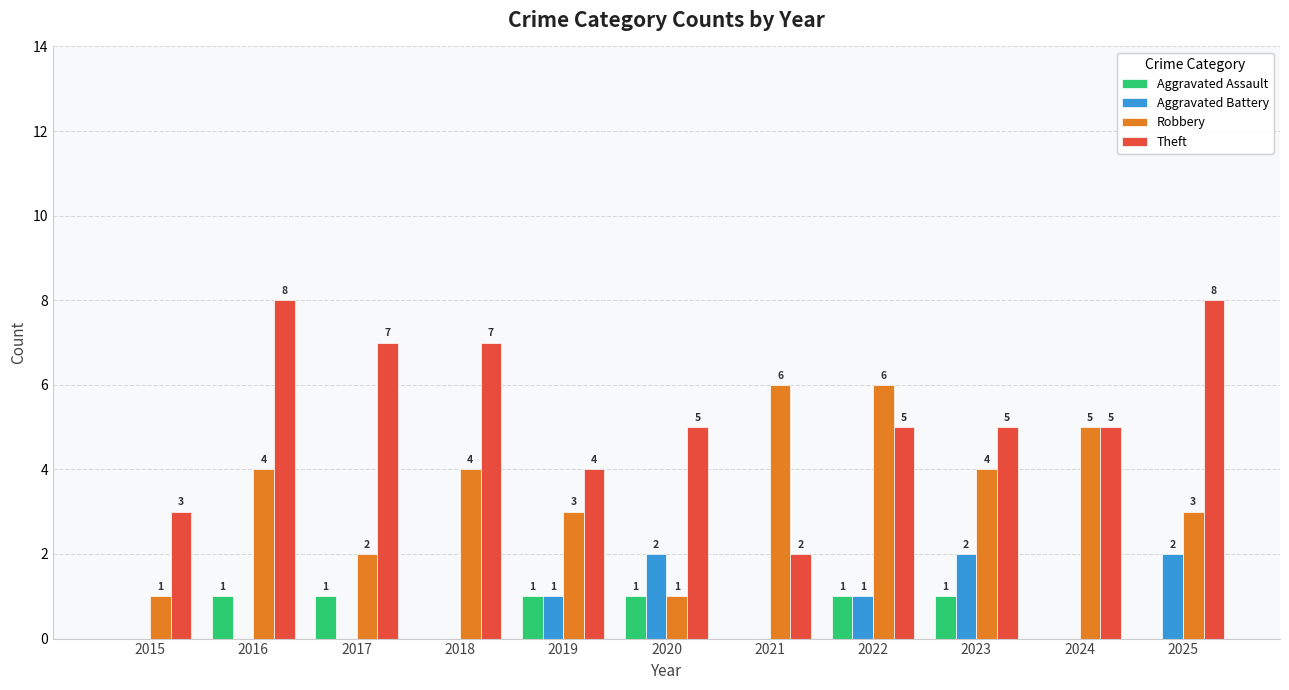

Reading left to right, transcribe all the data shown in this chart.

Aggravated Assault: 2015=0	2016=1	2017=1	2018=0	2019=1	2020=1	2021=0	2022=1	2023=1	2024=0	2025=0
Aggravated Battery: 2015=0	2016=0	2017=0	2018=0	2019=1	2020=2	2021=0	2022=1	2023=2	2024=0	2025=2
Robbery: 2015=1	2016=4	2017=2	2018=4	2019=3	2020=1	2021=6	2022=6	2023=4	2024=5	2025=3
Theft: 2015=3	2016=8	2017=7	2018=7	2019=4	2020=5	2021=2	2022=5	2023=5	2024=5	2025=8